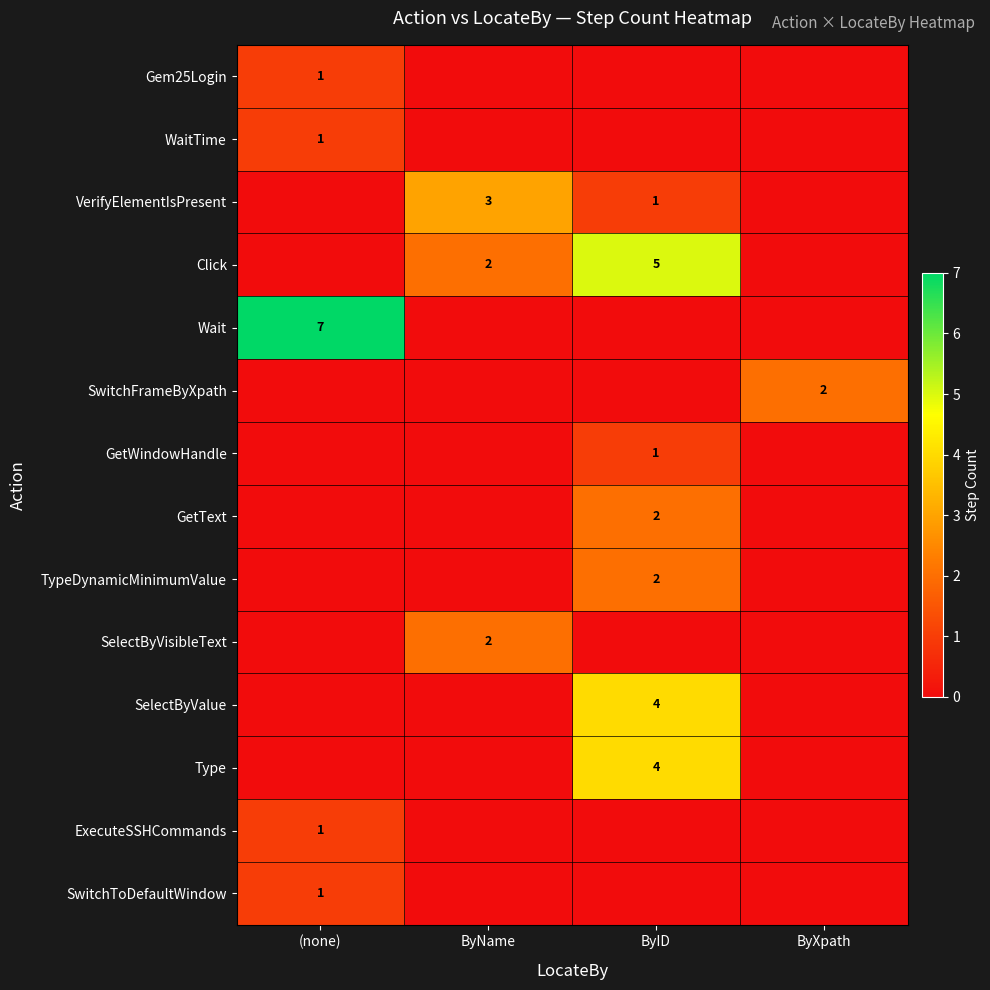

The value of WaitTime at (none) is 1. True or false?

True